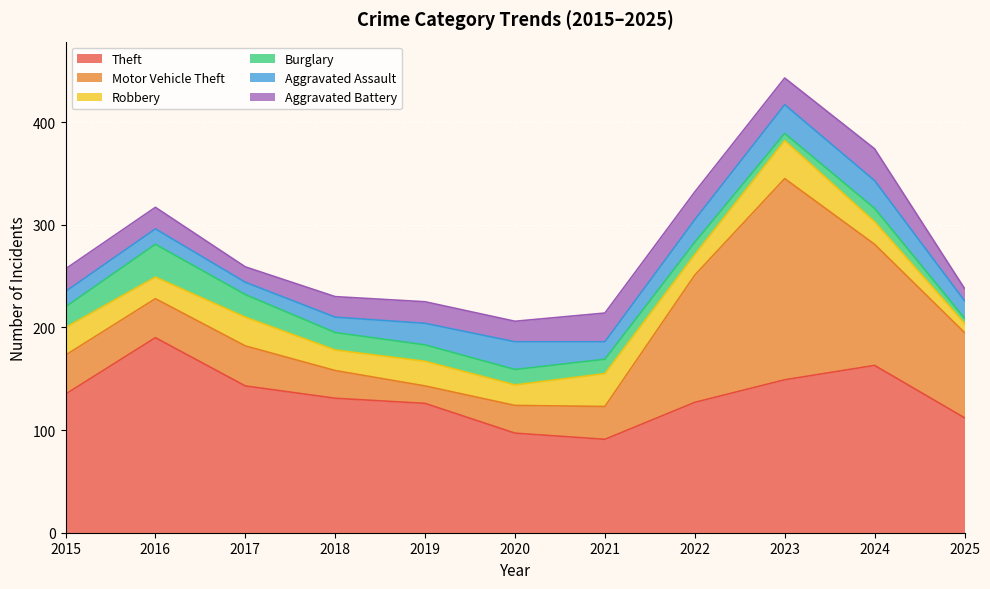

Reading left to right, list all the values displayed in this chart.

Theft: 135	190	143	131	126	97	91	127	149	163	112
Motor Vehicle Theft: 38	38	39	27	17	27	32	124	196	118	83
Robbery: 27	21	28	20	24	20	32	20	37	22	9
Burglary: 20	32	22	17	16	15	14	12	7	13	5
Aggravated Assault: 15	15	12	15	21	27	17	22	28	27	17
Aggravated Battery: 22	21	15	20	21	20	28	27	26	31	12